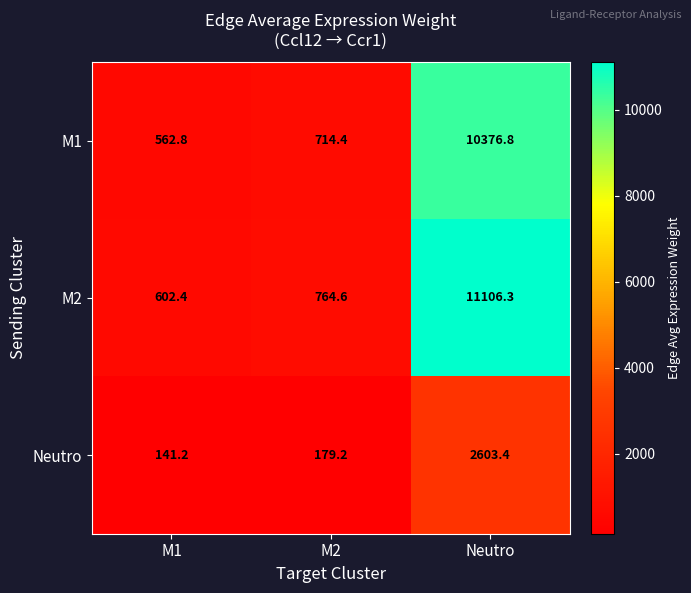

What value does the M1 series have at Neutro?

10376.8